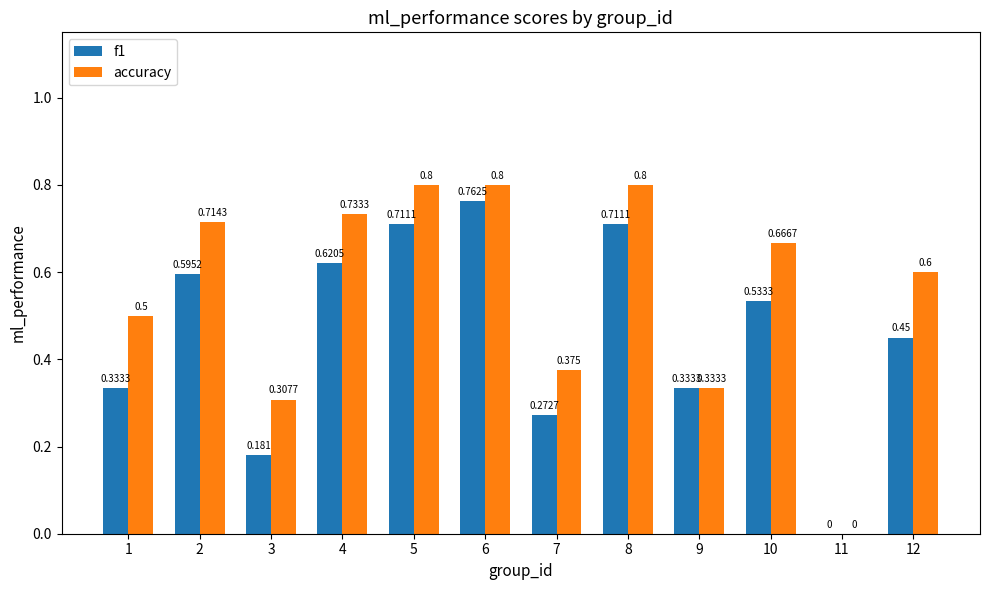

Which series has the widest spread of values?

accuracy